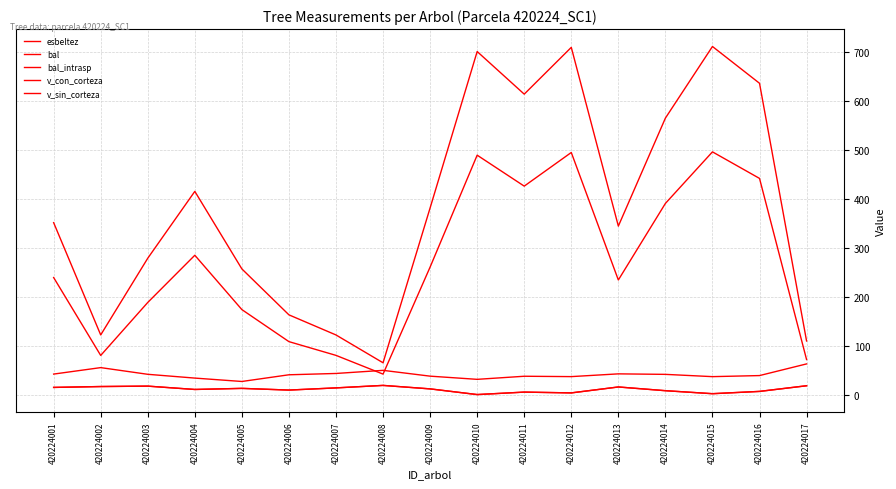

Does the chart display data point markers on the line(s)?

No